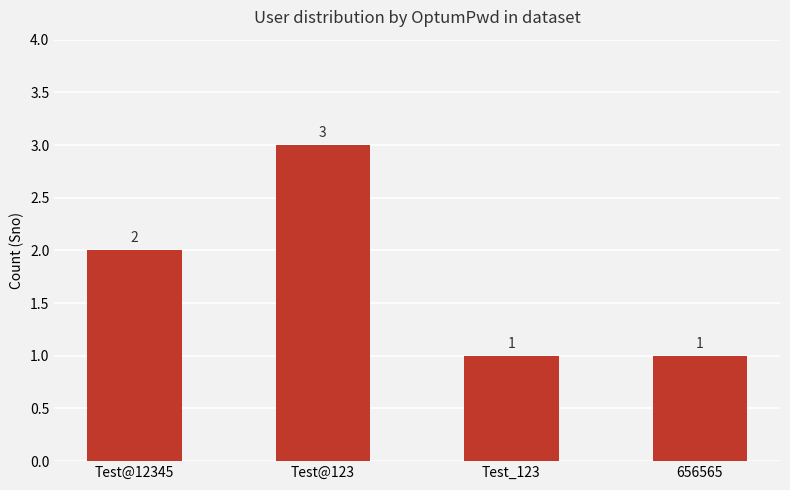

What is the difference between the second highest and second lowest values?

1